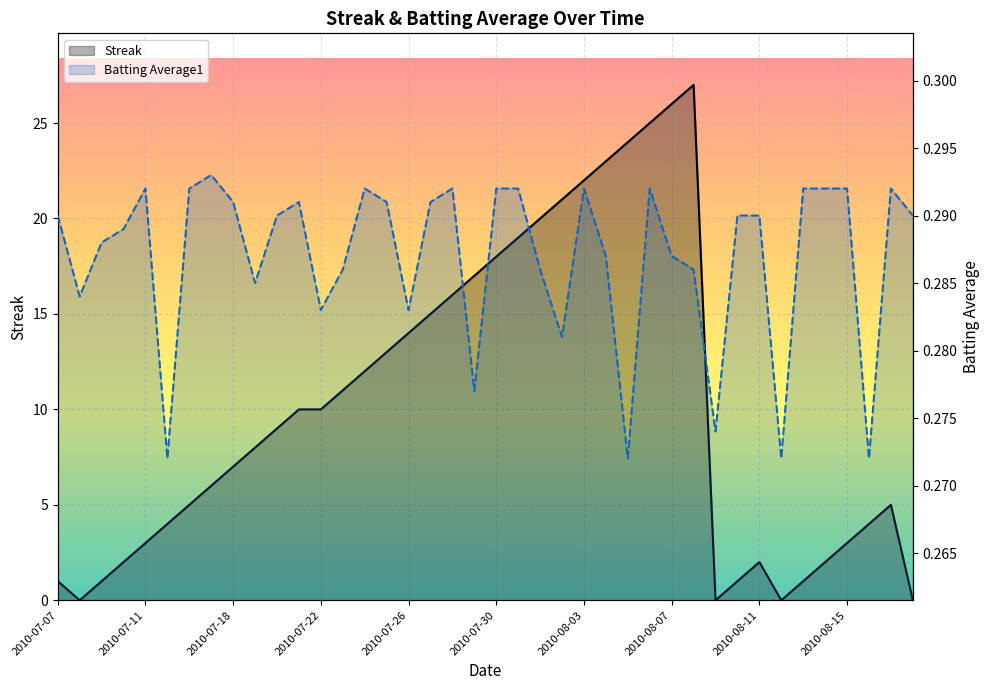

What are all the series names shown in the legend?

Streak, Batting Average1